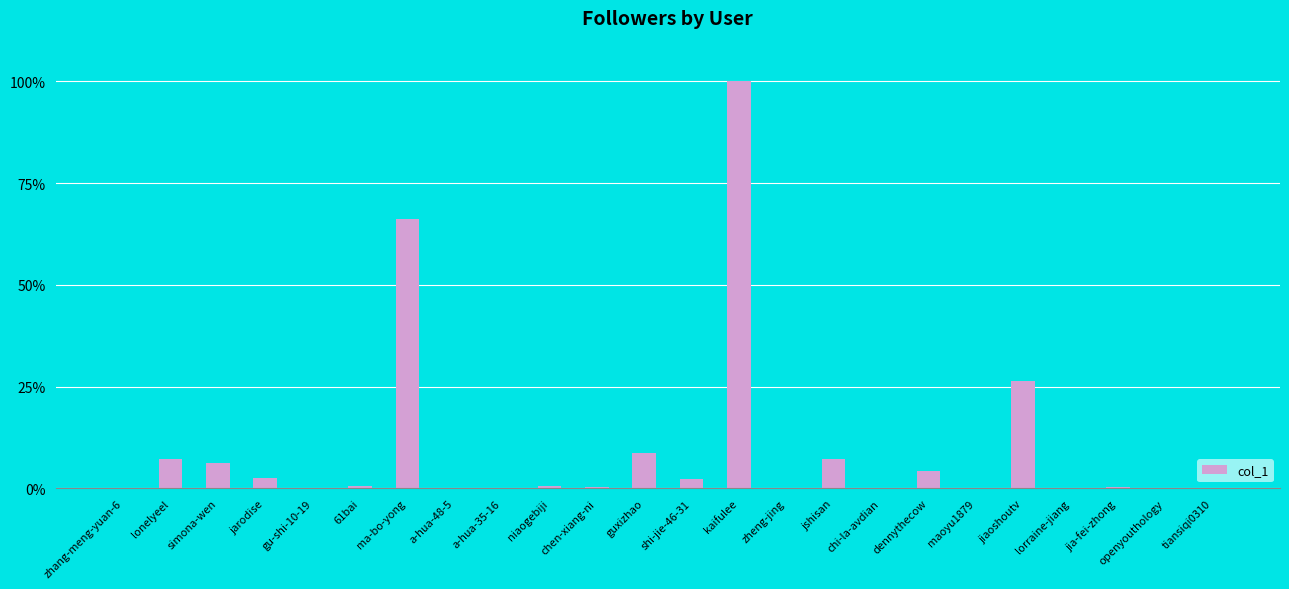

What is the change in value from simona-wen to shi-jie-46-31?

-4.0